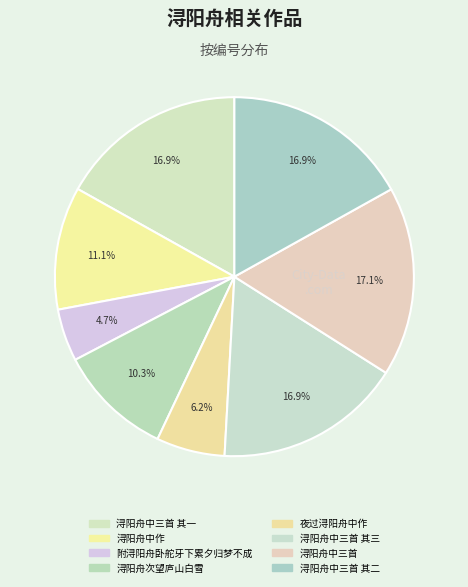

Does any single category account for the majority?

No